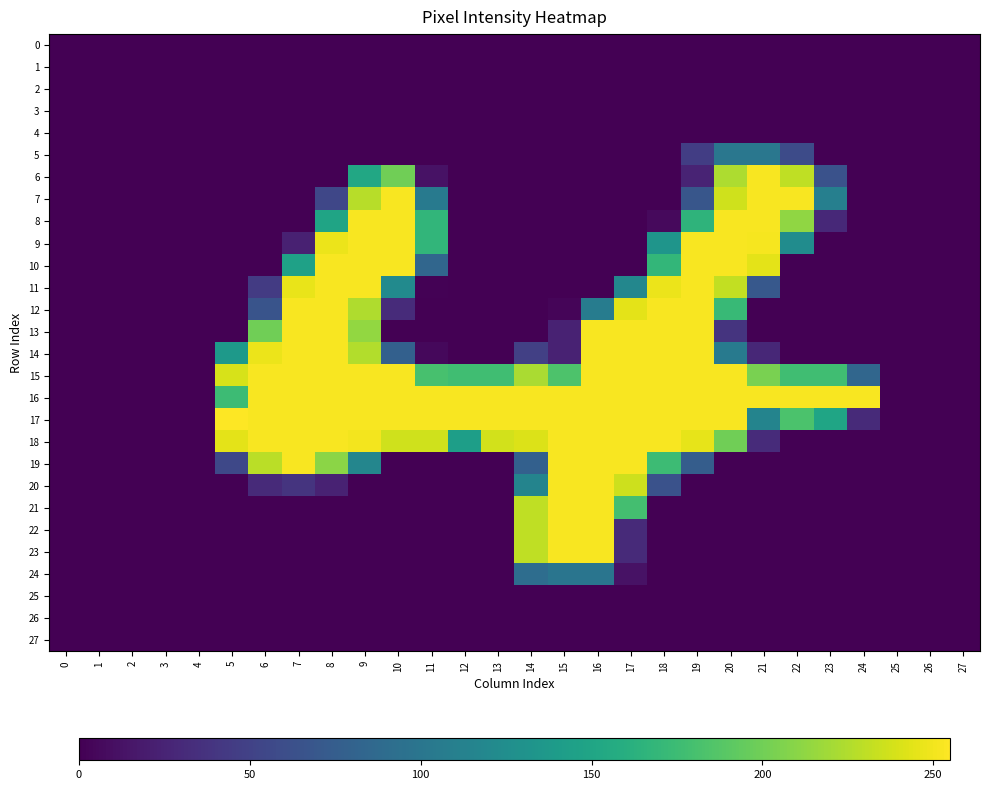

At how many categories does at least one series exceed 37?

20